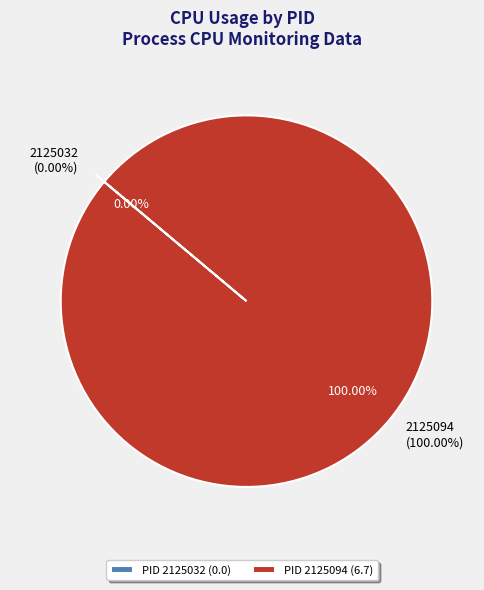

The 2125032 slice represents 1% of the pie. True or false?

False